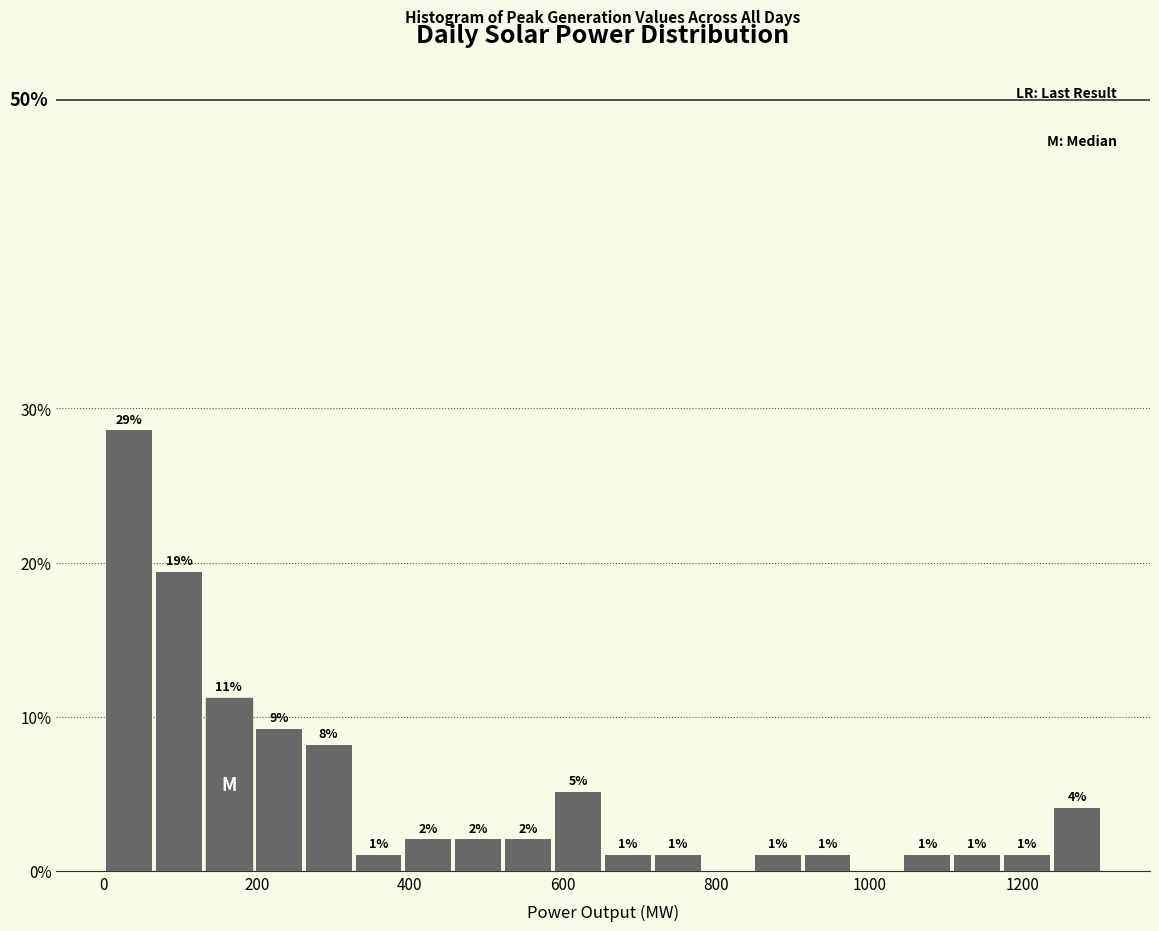

Around what value on the x-axis is the tallest bar? Give the approximate position of its centre, as read against the axis.

40